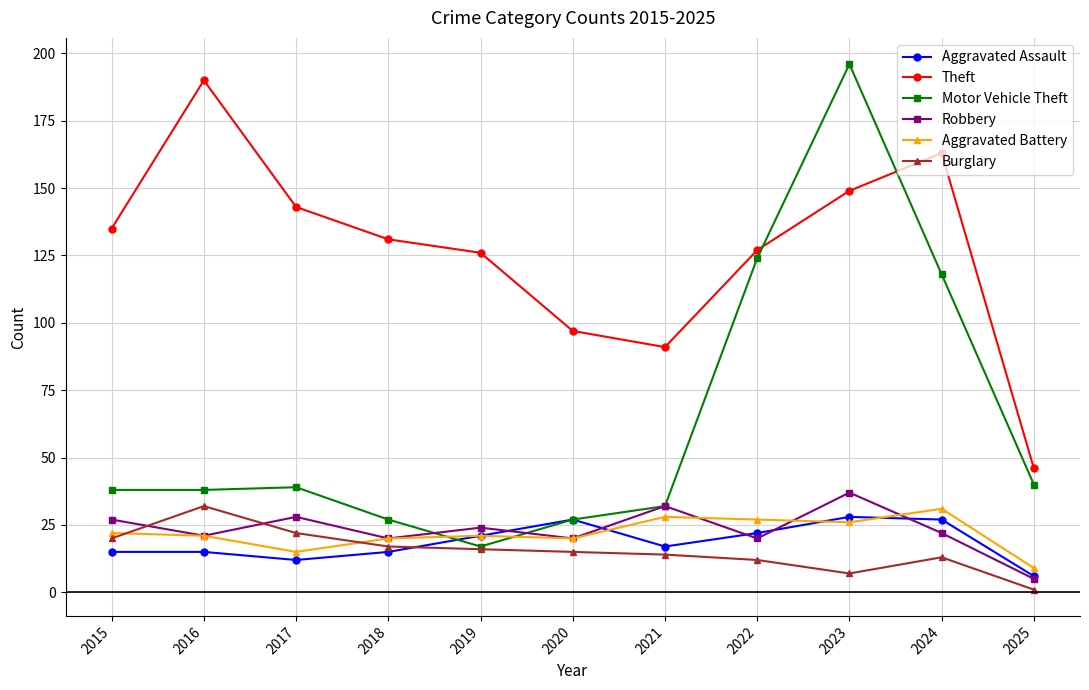

At which category is the sum across all series the highest?

2023